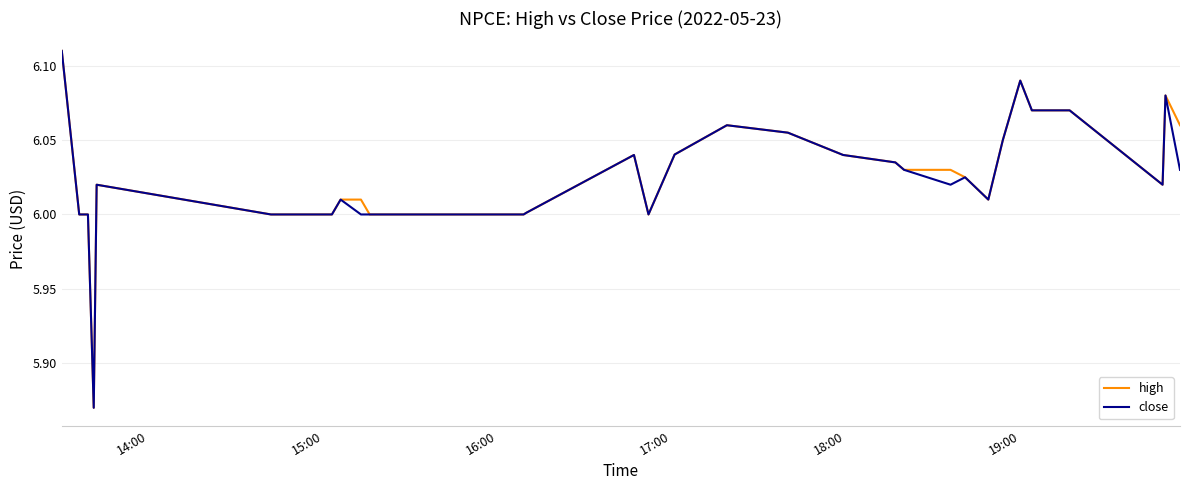

What are all the series names shown in the legend?

high, close